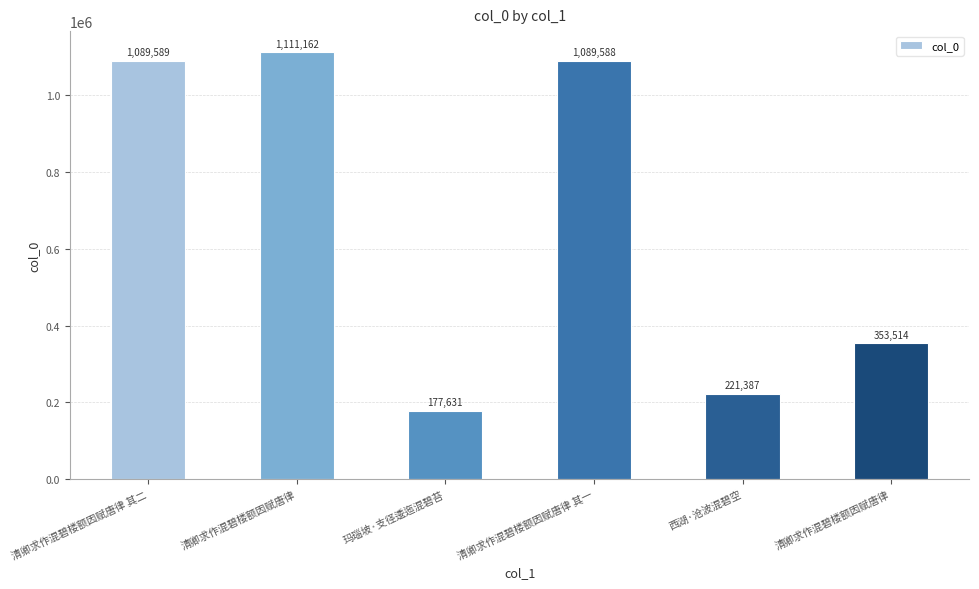

How many distinct data groups are displayed?

1